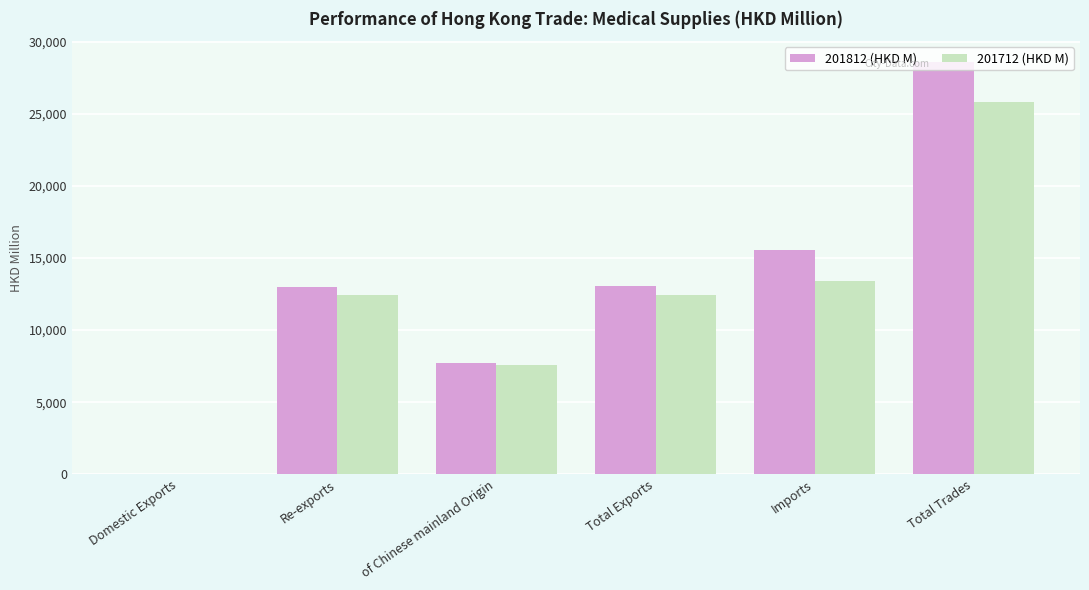

Where is 201712 (HKD M) nearest to the value 12935?

Imports